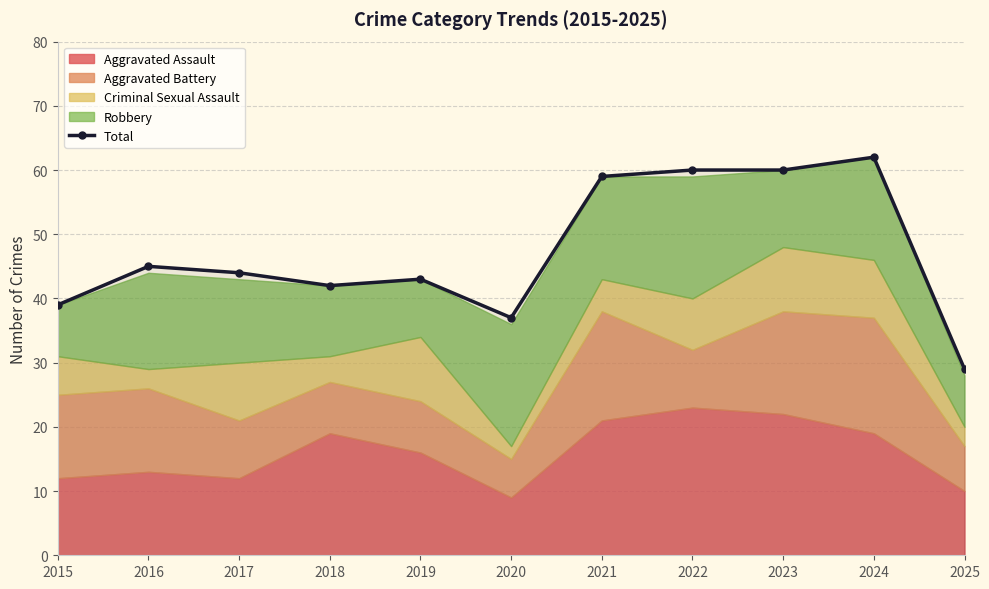

Reading right to left, transcribe all the data shown in this chart.

2025=29	2024=62	2023=60	2022=60	2021=59	2020=37	2019=43	2018=42	2017=44	2016=45	2015=39